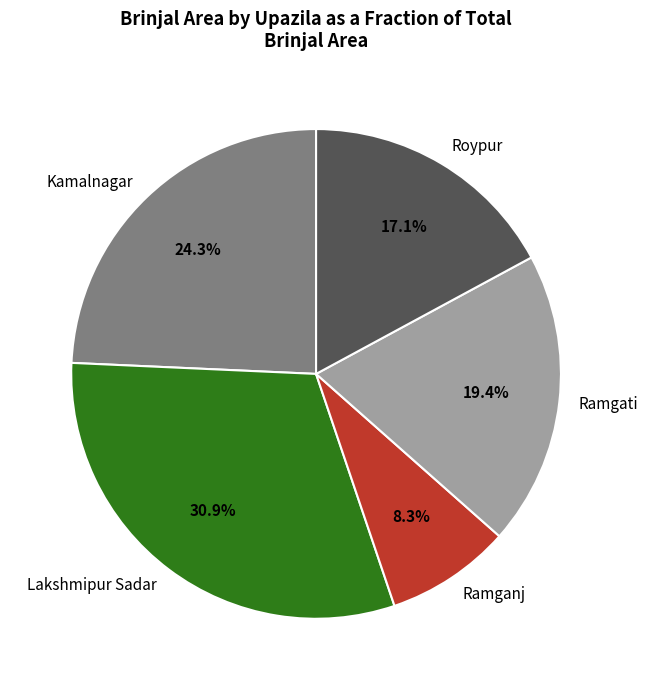

Which category has the biggest portion of the pie?

Lakshmipur Sadar